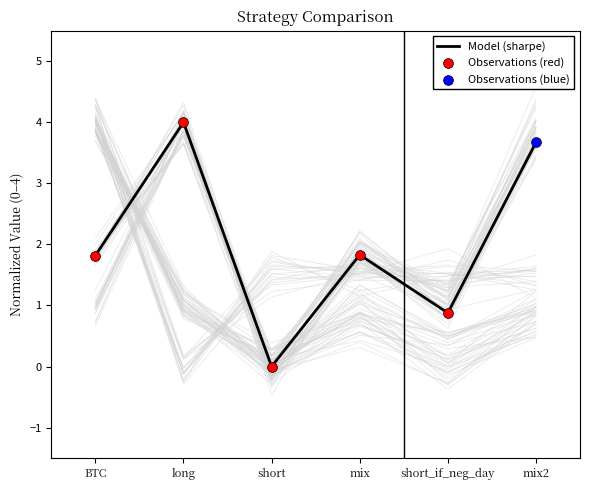

Which has a higher value, long or mix?

long